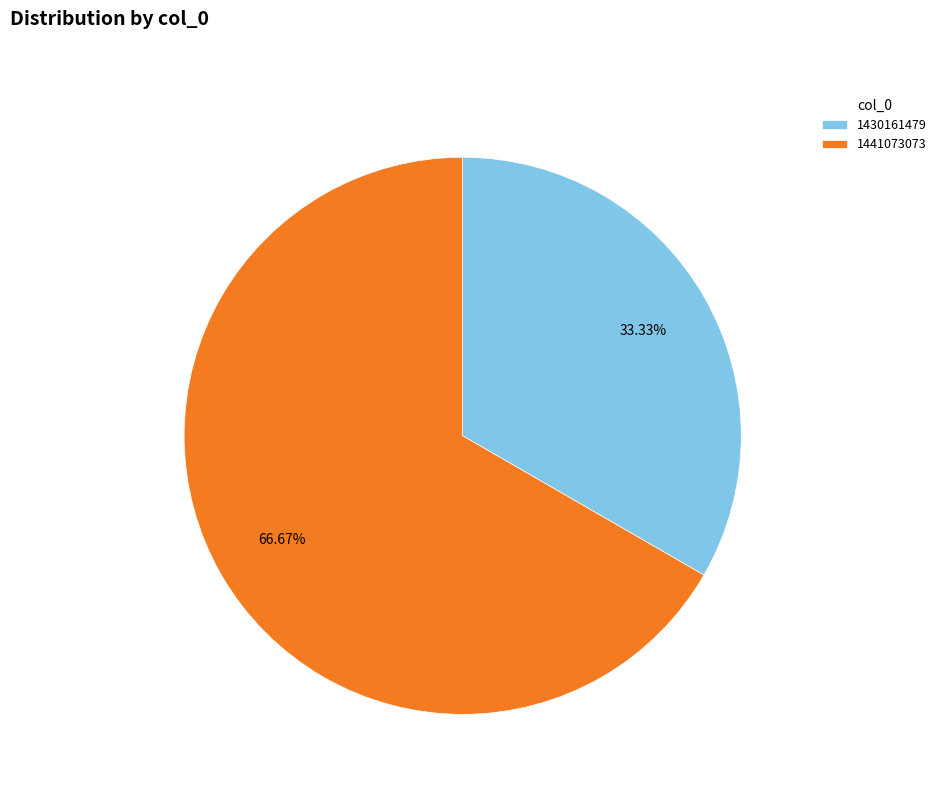

Approximately how many times larger is the value at 1441073073 compared to 1430161479?

2.0